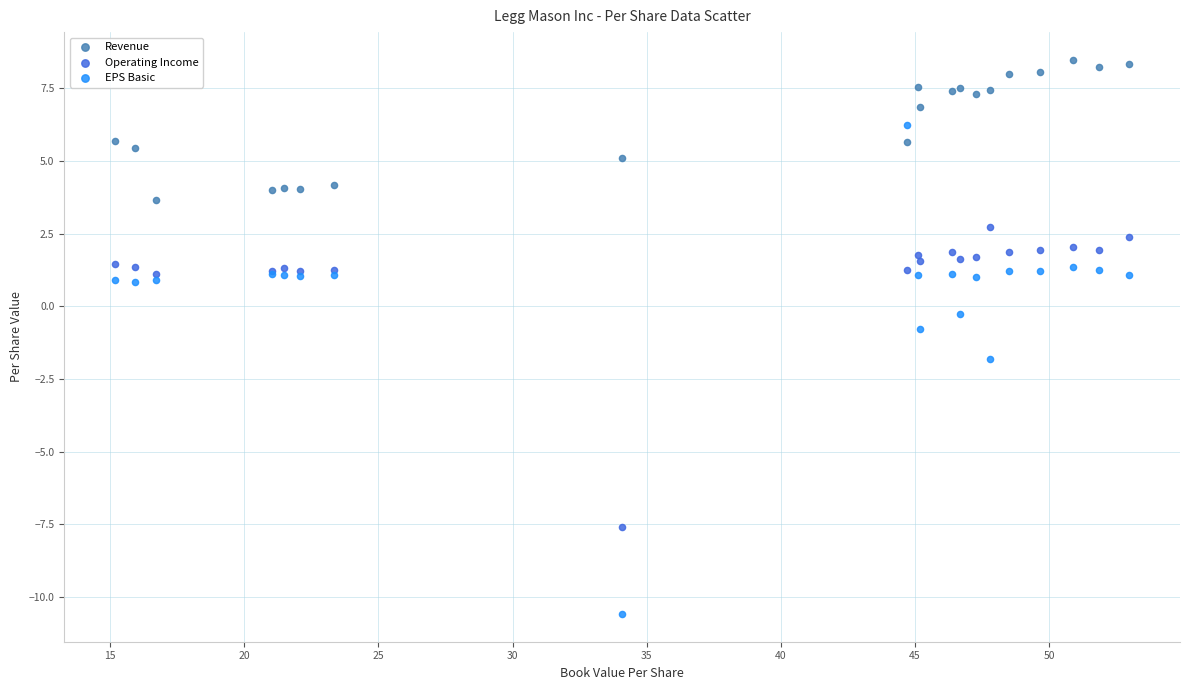

Across all series, what Y value is closest to -1?

-0.8